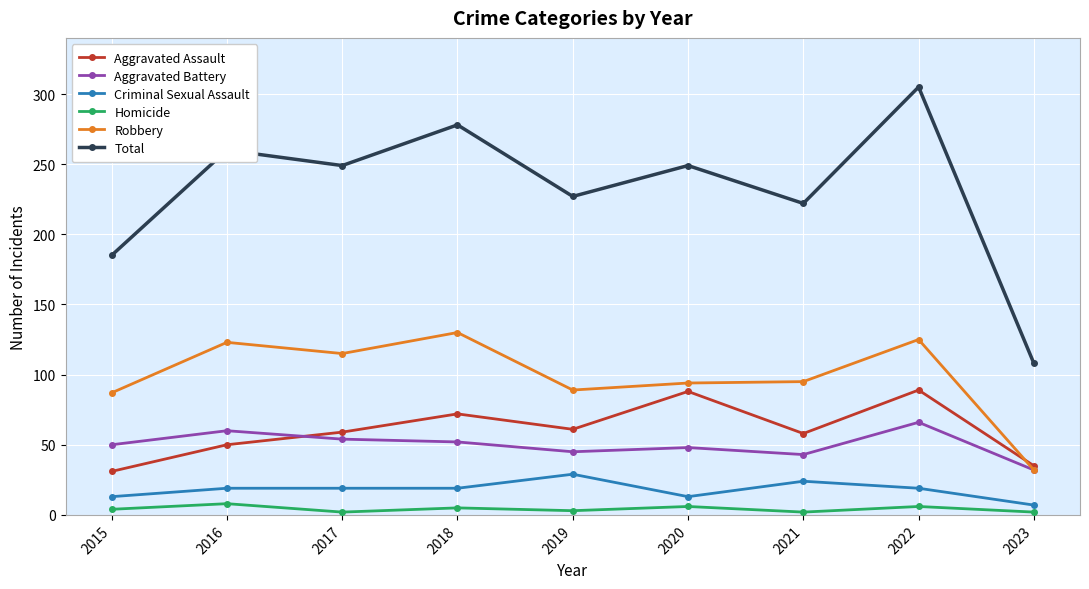

True or false: Homicide and Criminal Sexual Assault cross at least once.

False